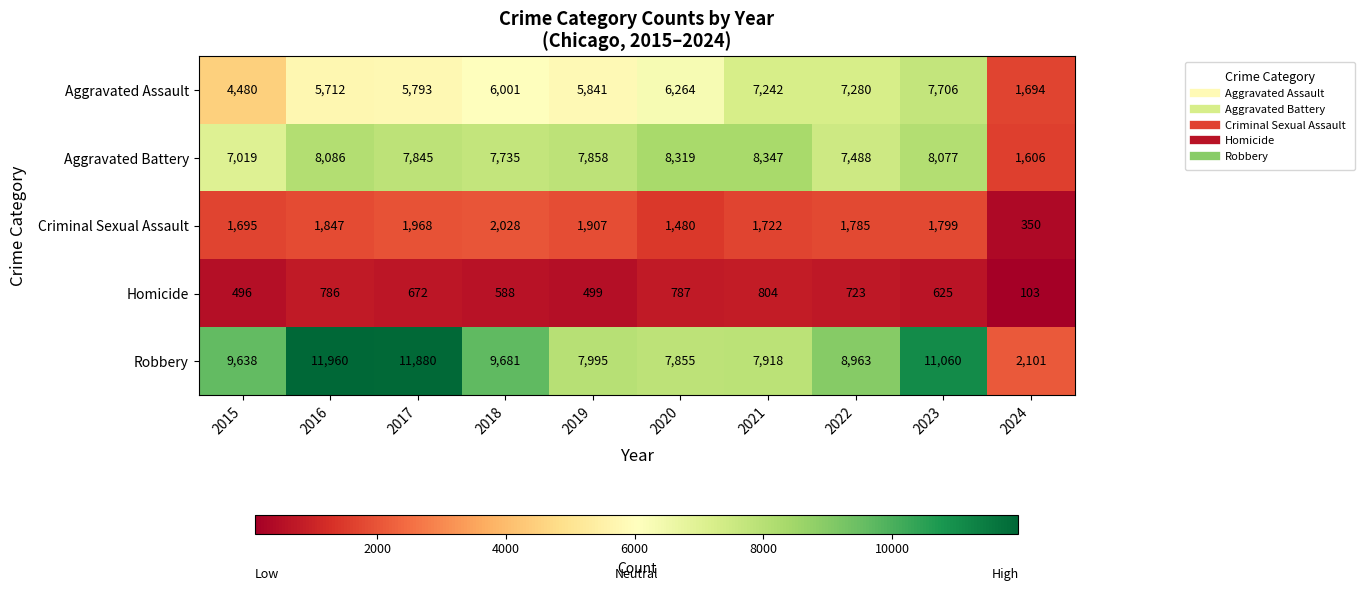

Is it true that Robbery equals 2961 at 2024?

False